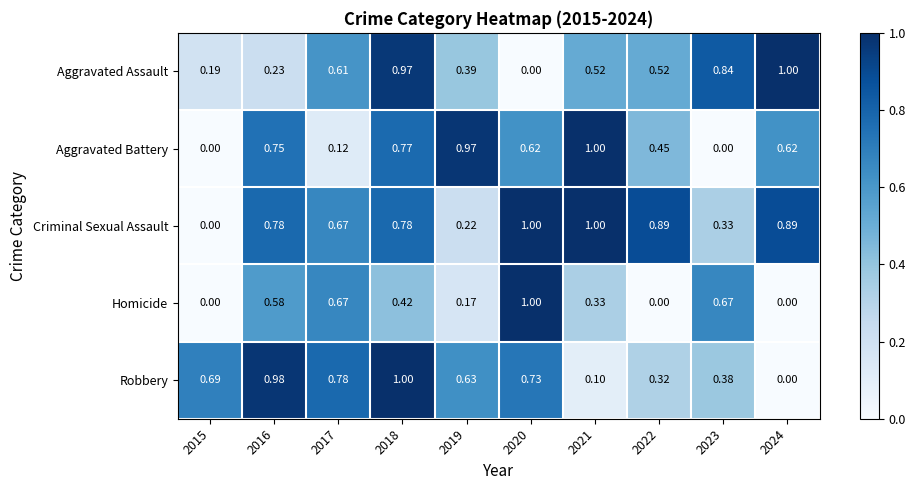

Which series changed the most between 2018 and 2021?

Robbery